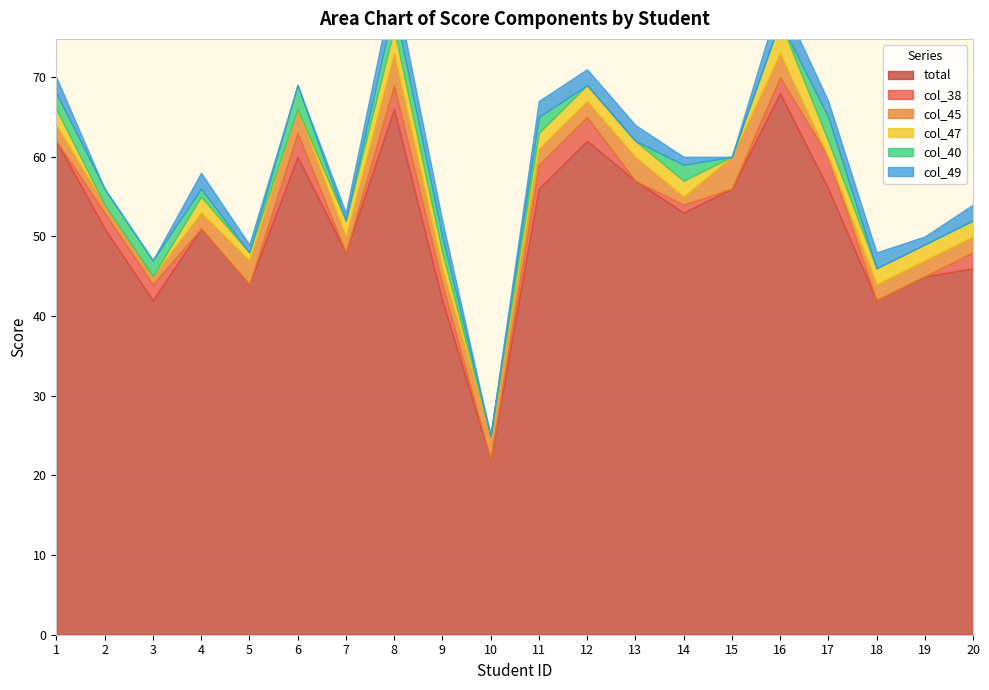

At which label does col_38 reach its peak?

17